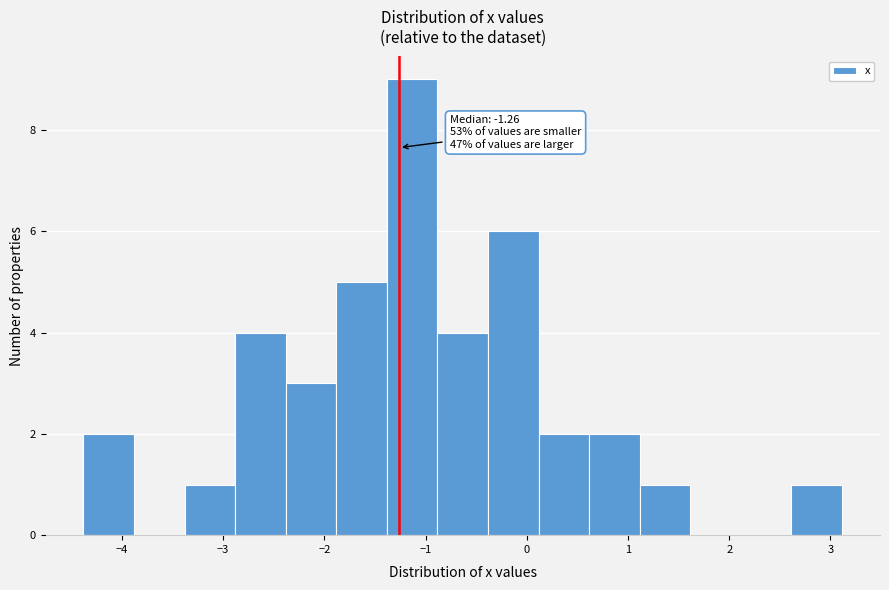

Over which range of the x-axis is the bar tallest?

-1.4 to -0.9